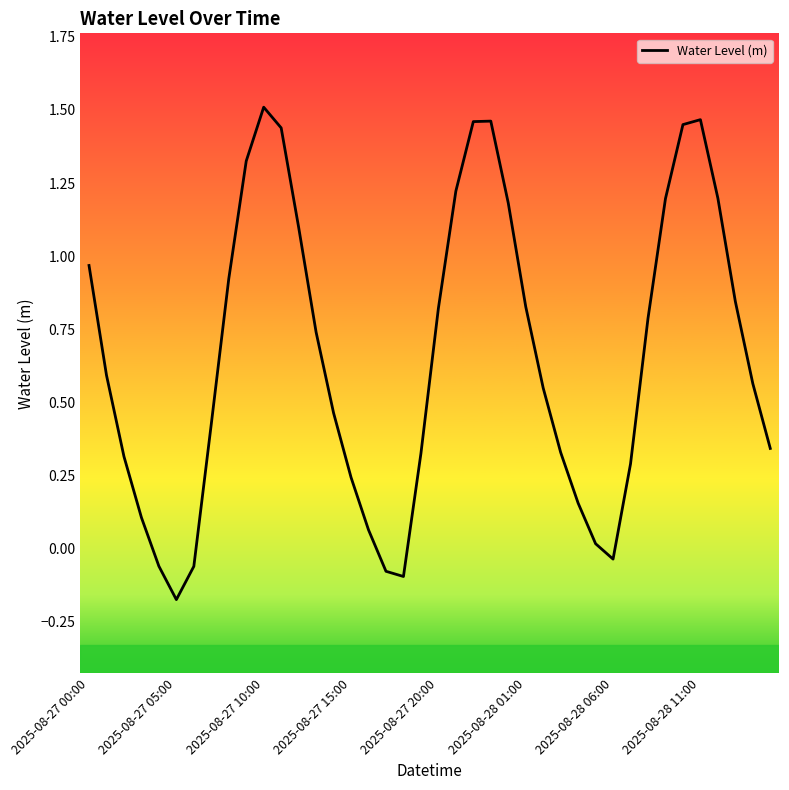

Does the chart have visible grid lines?

No